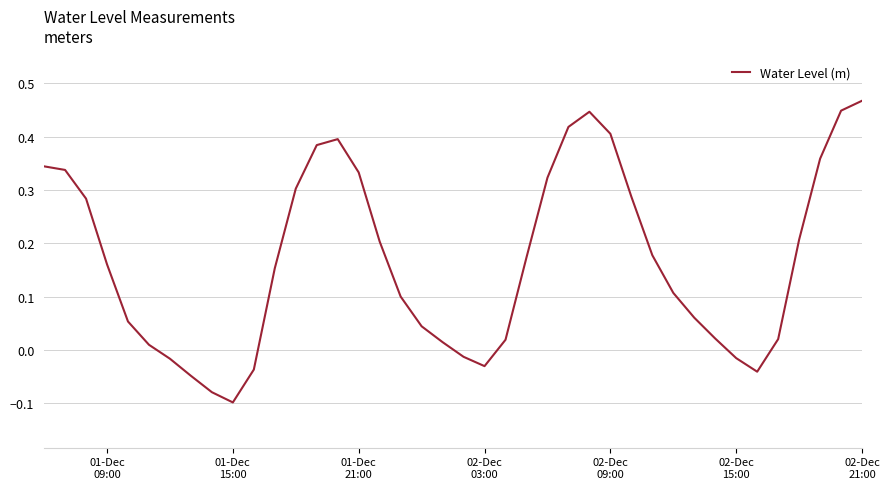

What is the difference between the maximum and minimum values?

0.6